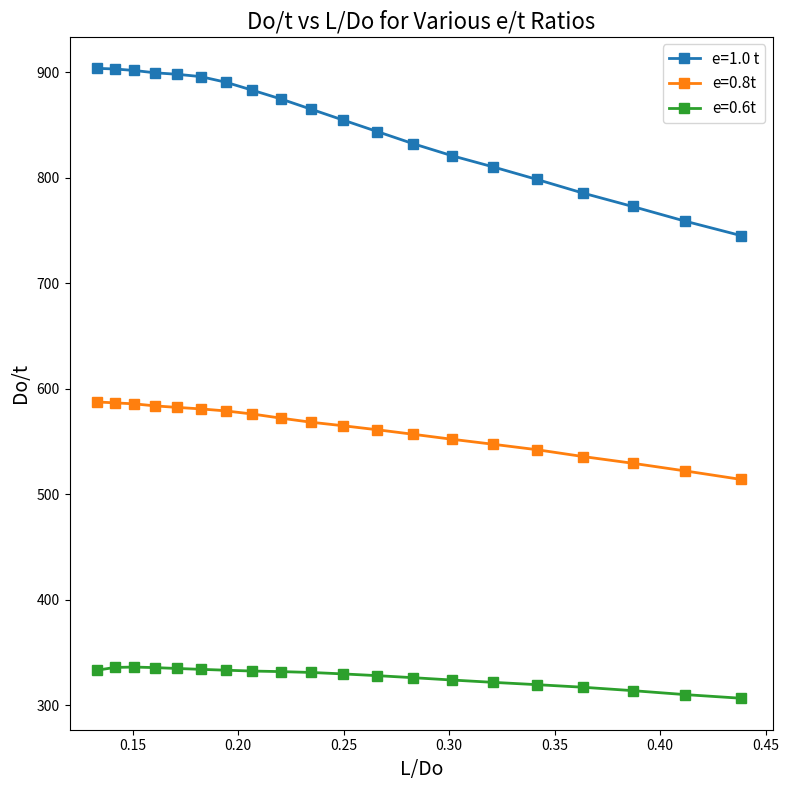

What are all the series names shown in the legend?

e=1.0 t, e=0.8t, e=0.6t